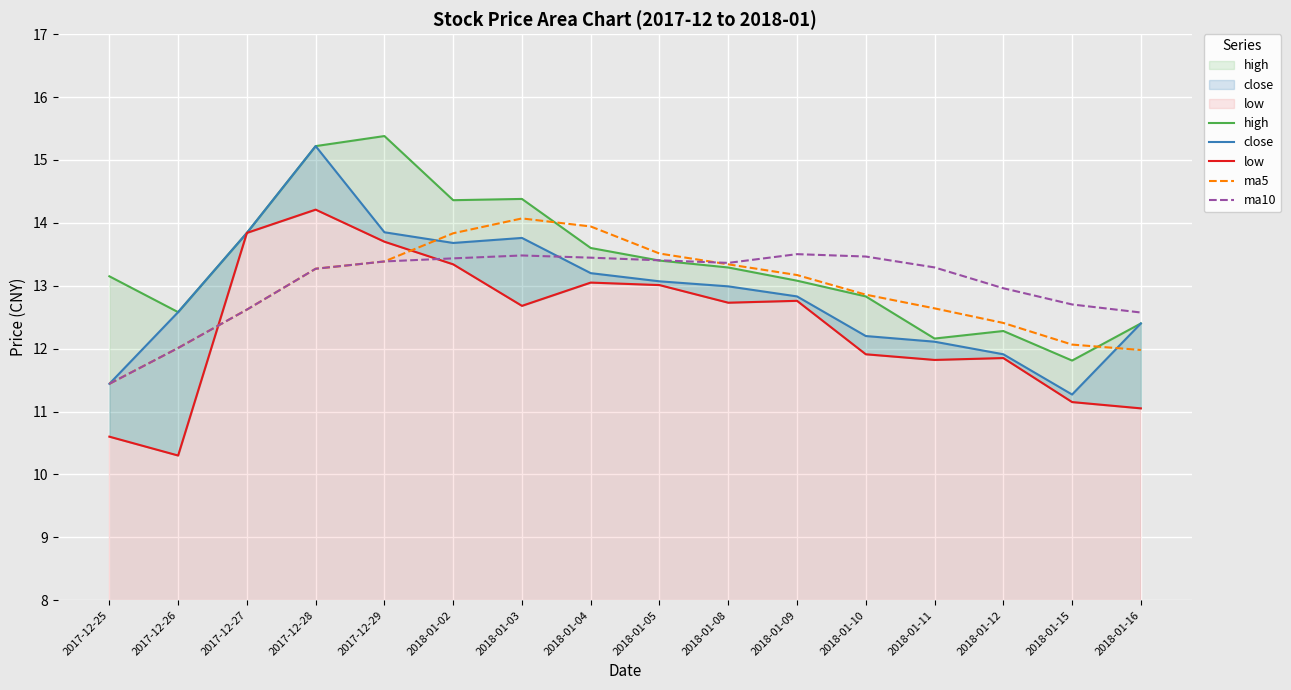

In close, how many points are lower than both neighbors (excluding endpoints)?

2